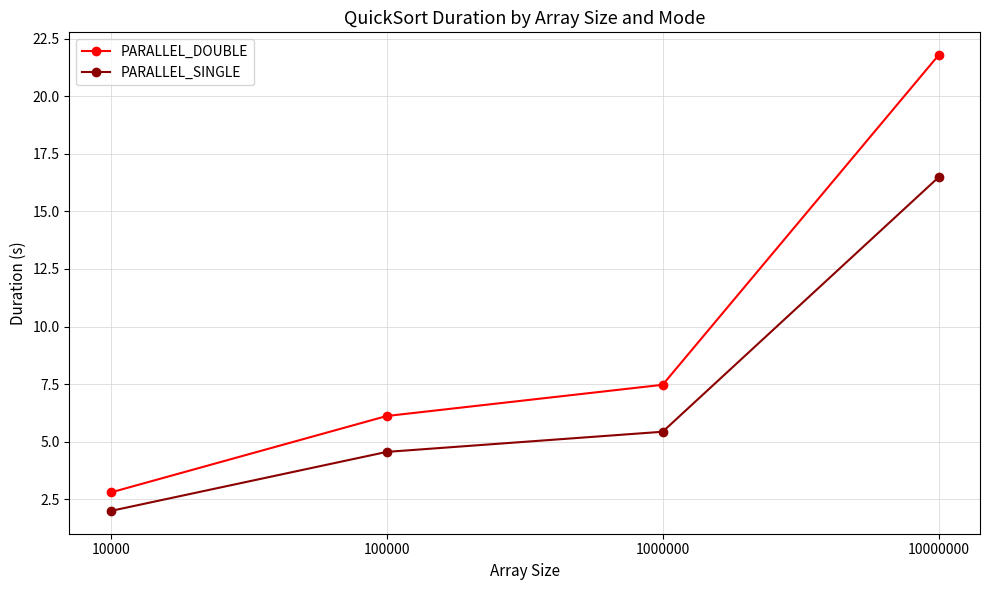

Reading left to right, what are all the values shown in this chart?

PARALLEL_DOUBLE: 2.8	6.1	7.5	21.8
PARALLEL_SINGLE: 2.0	4.6	5.4	16.5